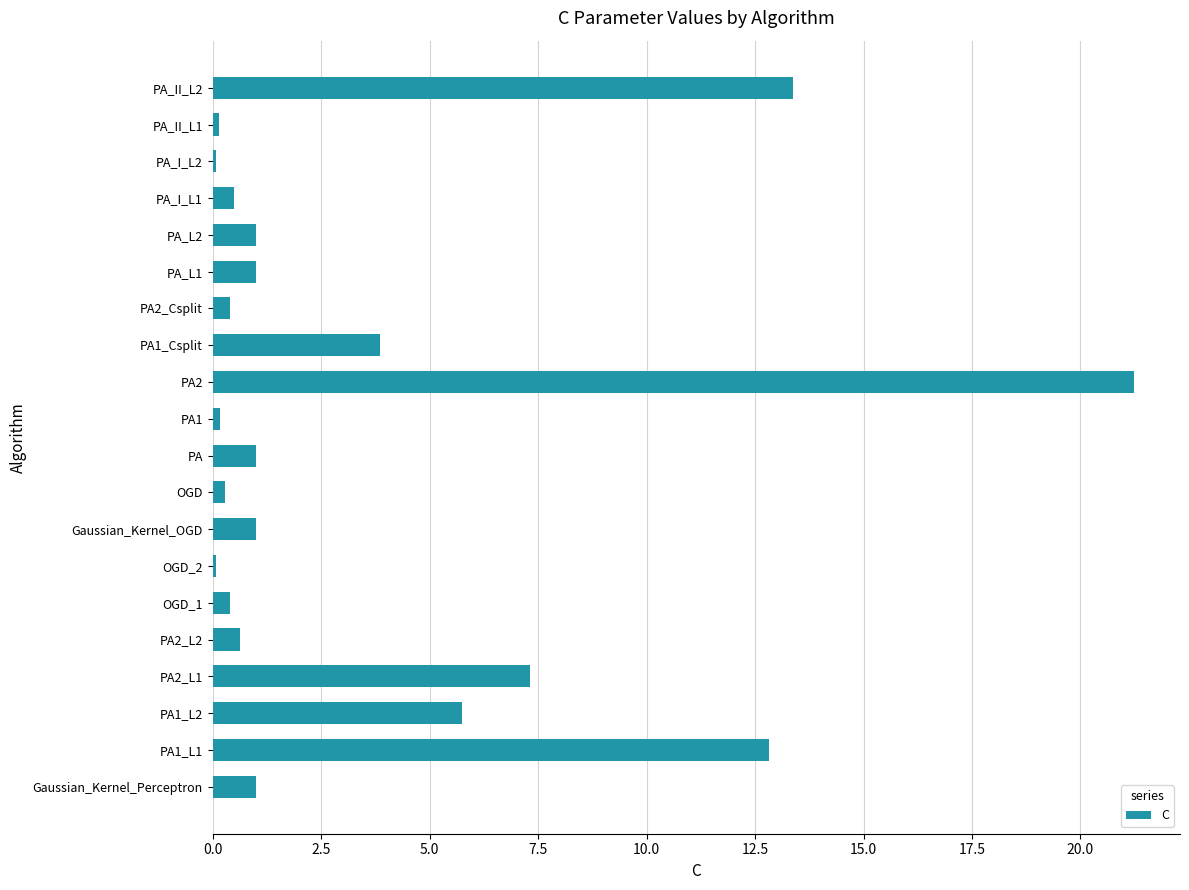

Is it true that the value at PA1_L2 is 5.8?

True